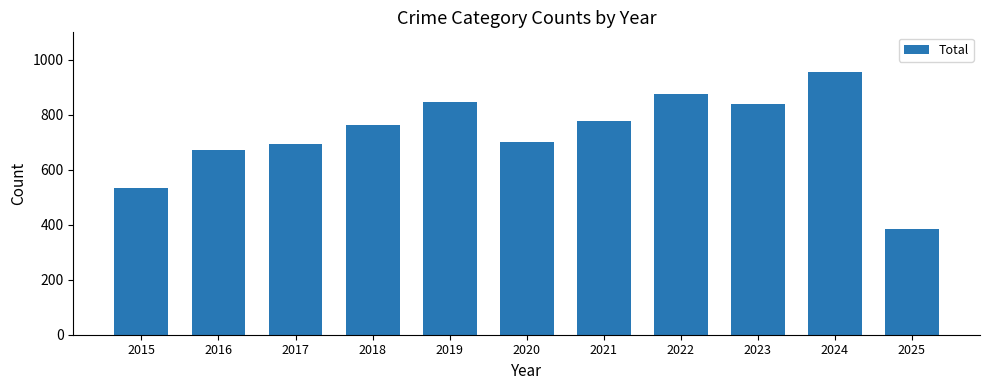

Reading left to right, extract all data points from this chart.

2015=535	2016=672	2017=692	2018=761	2019=847	2020=700	2021=776	2022=874	2023=838	2024=956	2025=384